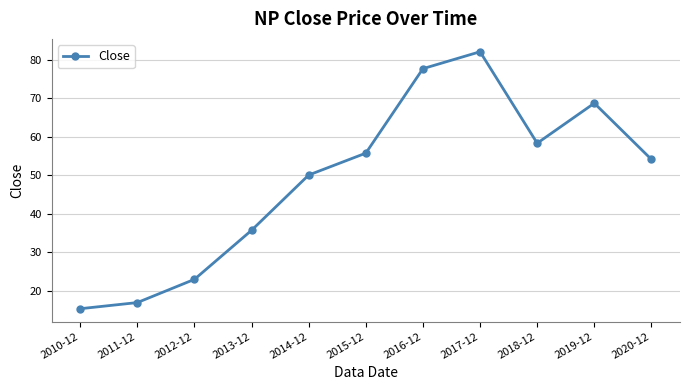

What value does the data have at 2017-12?

82.0